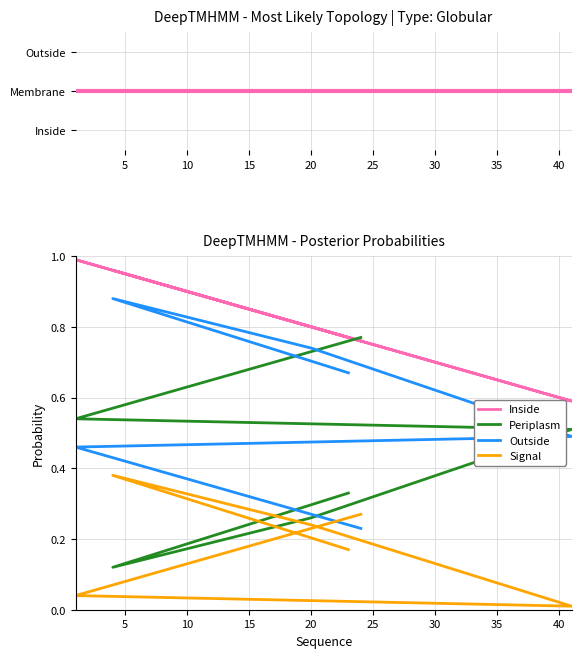

Between 20 and 25, which series saw the biggest shift?

Outside